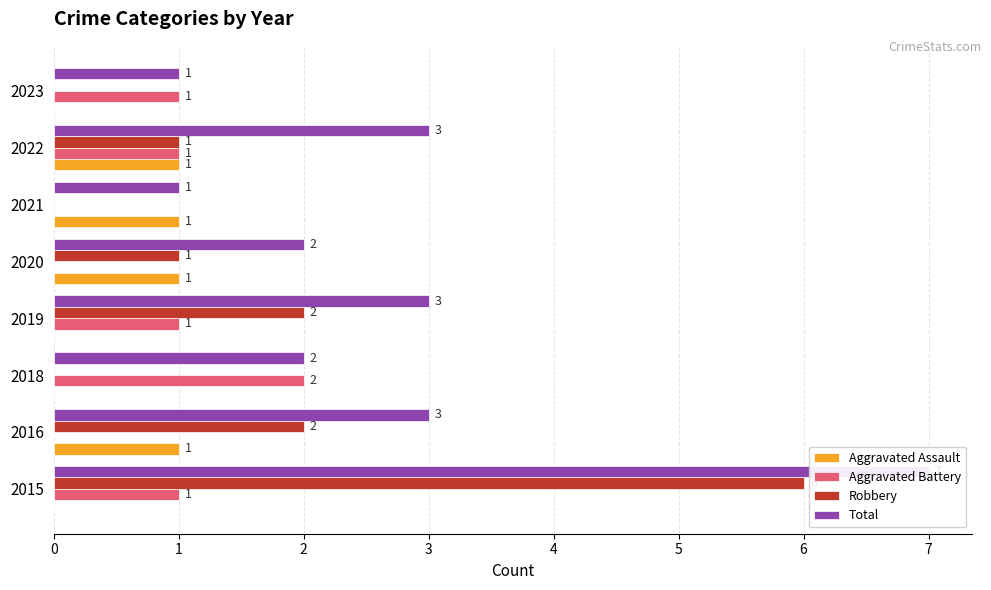

What are all the series names shown in the legend?

Aggravated Assault, Aggravated Battery, Robbery, Total